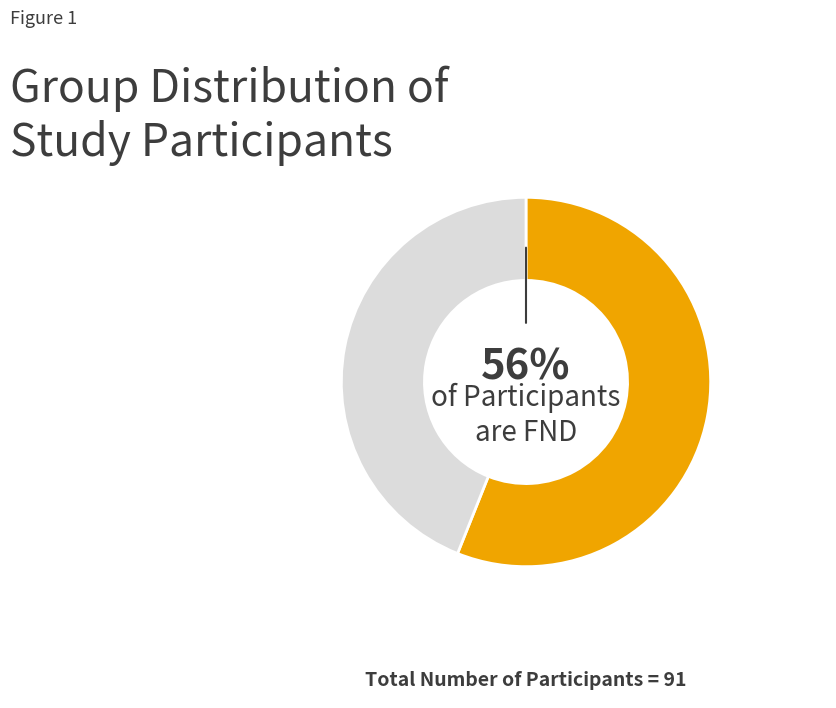

Is there a majority slice in this chart?

Yes